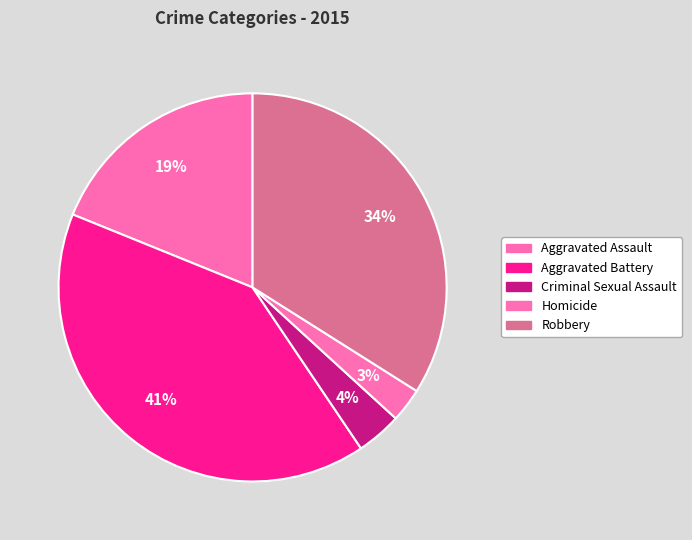

To the nearest percent, what is the difference between the largest and smallest slice percentages?

38%